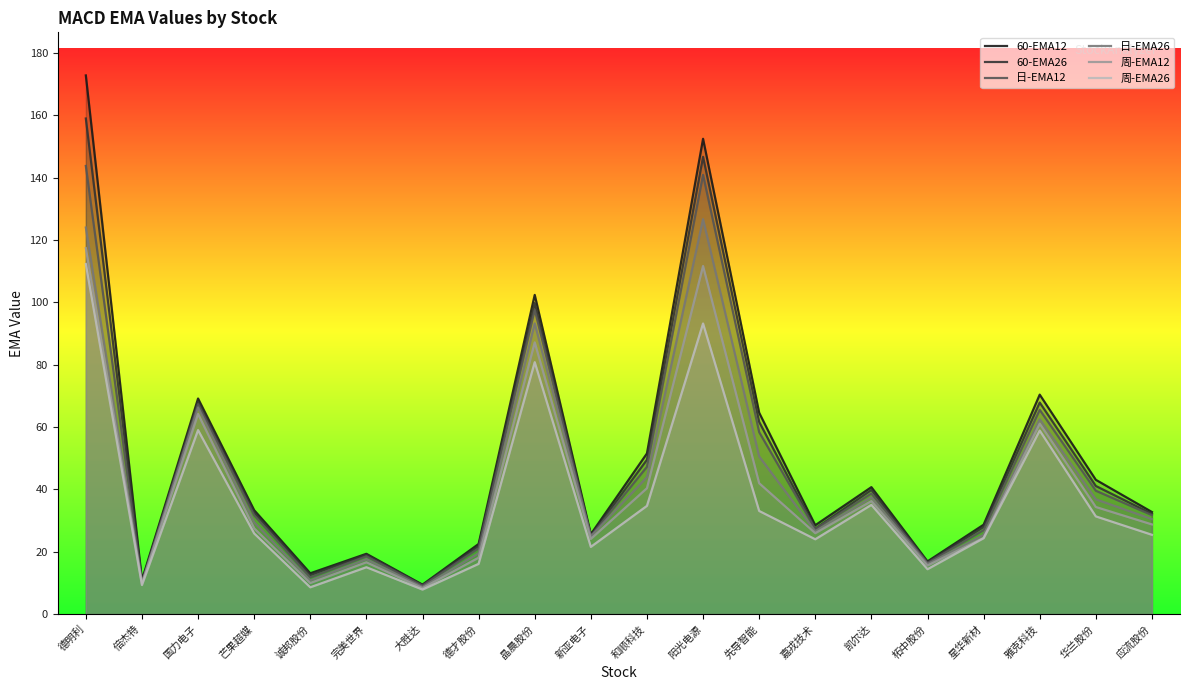

Does the chart have visible grid lines?

No